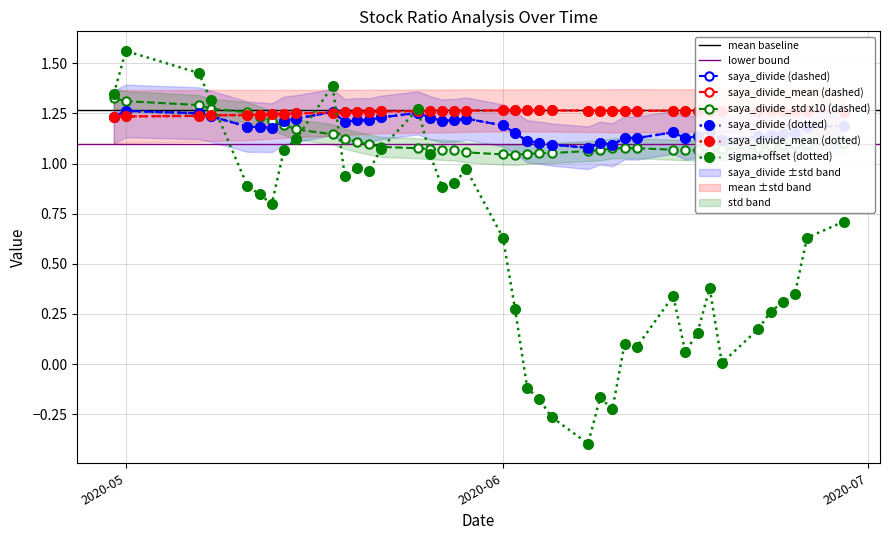

At how many categories does at least one series exceed 1?

40